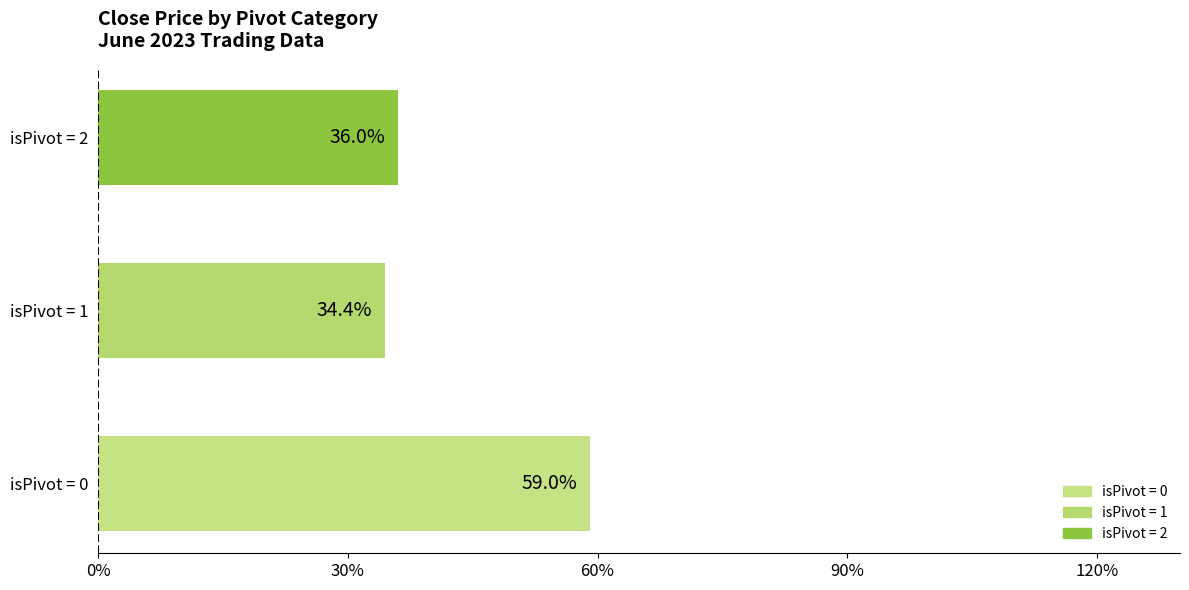

What is the ratio of the value at isPivot = 1 to the value at isPivot = 2?

1.0